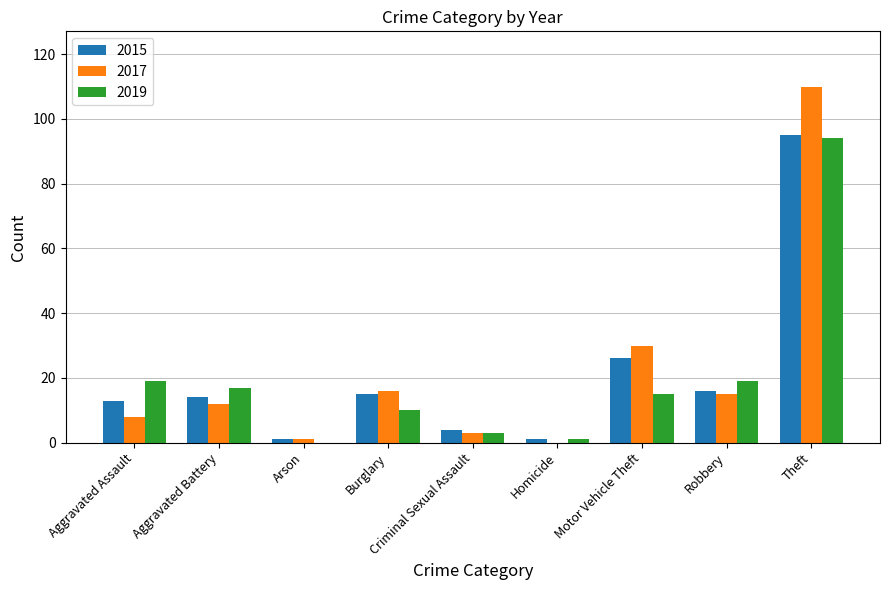

Is it true that 2015 equals 24 at Robbery?

False